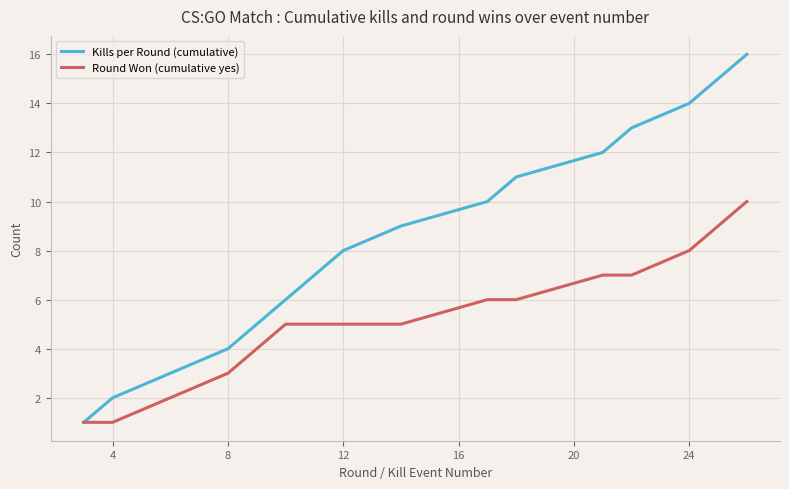

List the series in order of their peak value, highest first.

Kills per Round (cumulative), Round Won (cumulative yes)